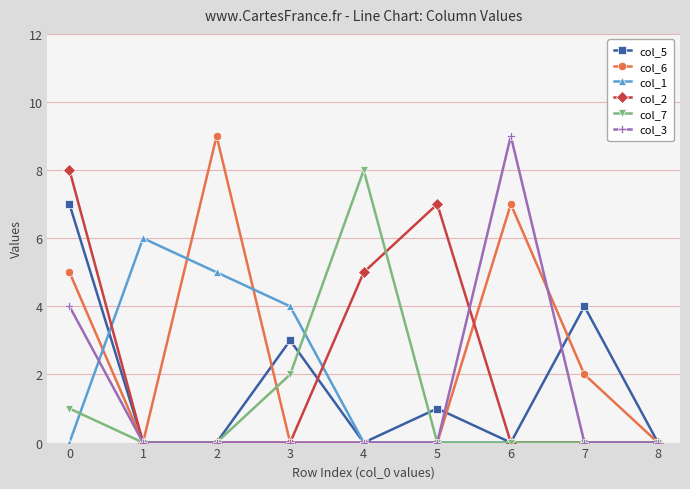

How many lines are shown in the chart?

6